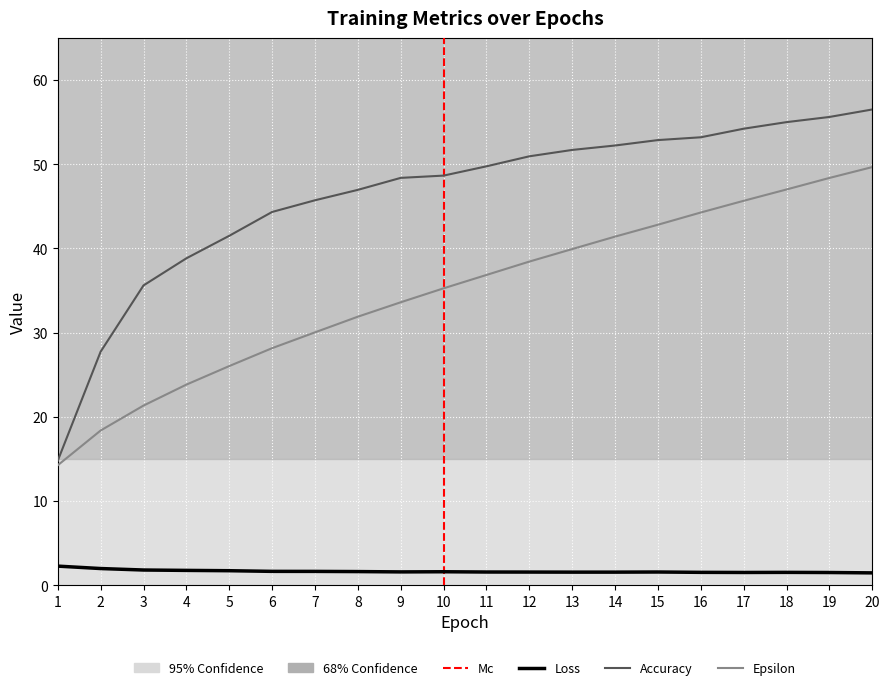

What is the value of the Loss point at the 17th from the left?

1.5